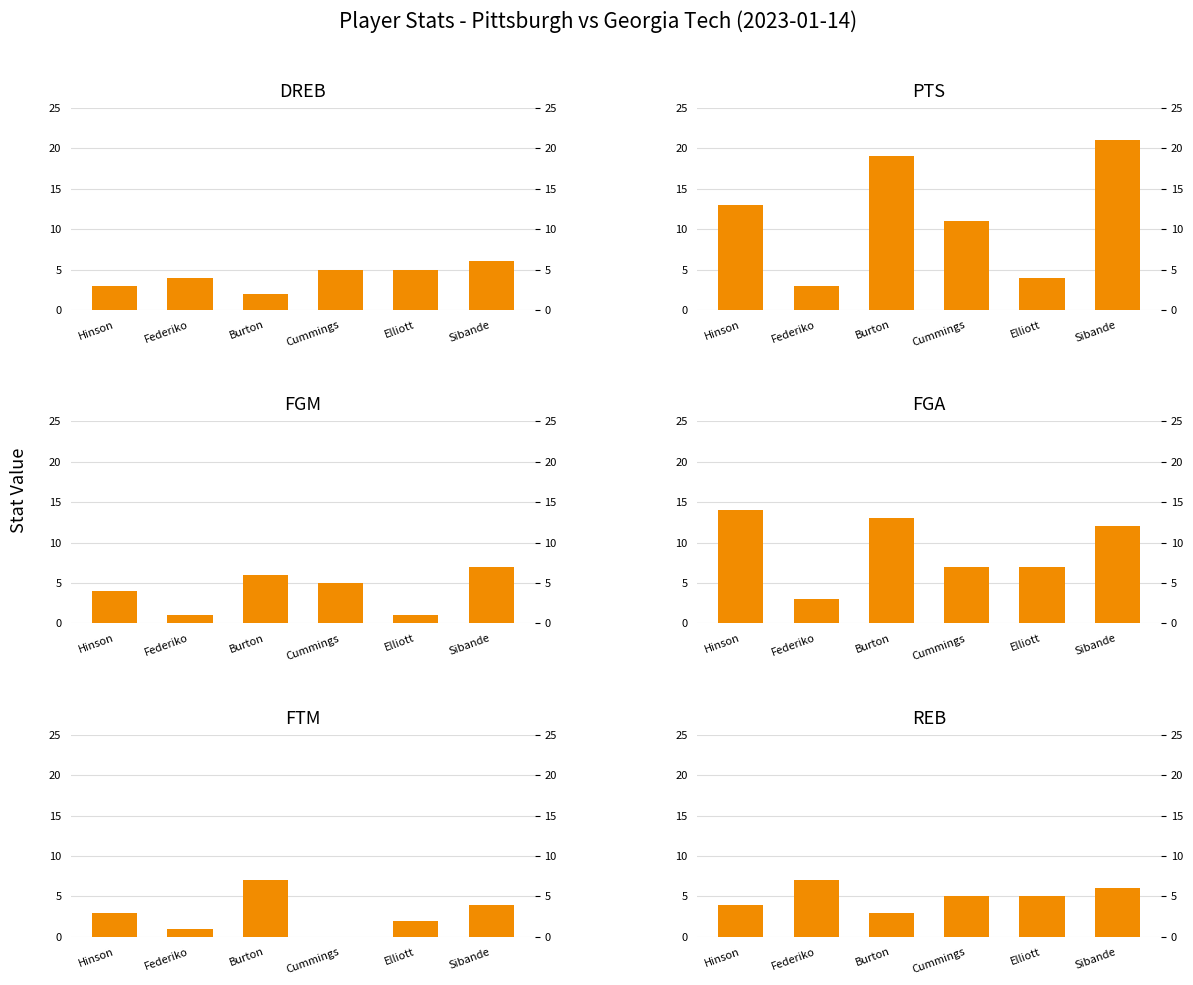

Is the value of FGM at Federiko greater than the value of FGA at Federiko?

No